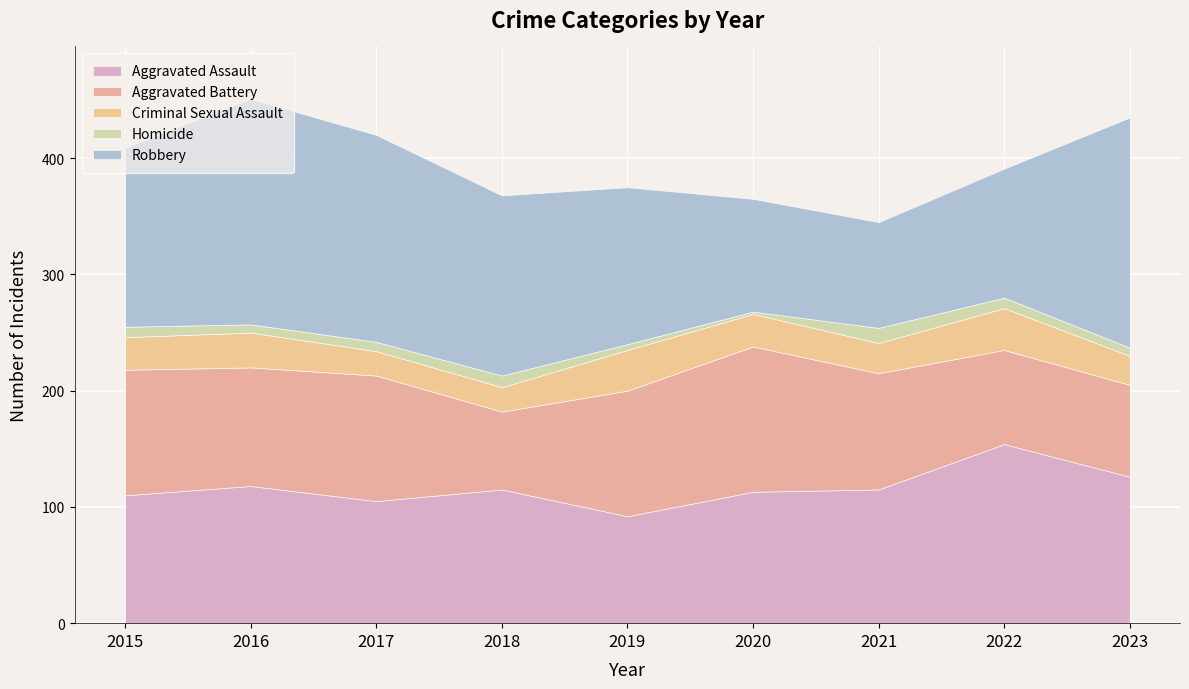

At which label does Criminal Sexual Assault reach its minimum?

2017